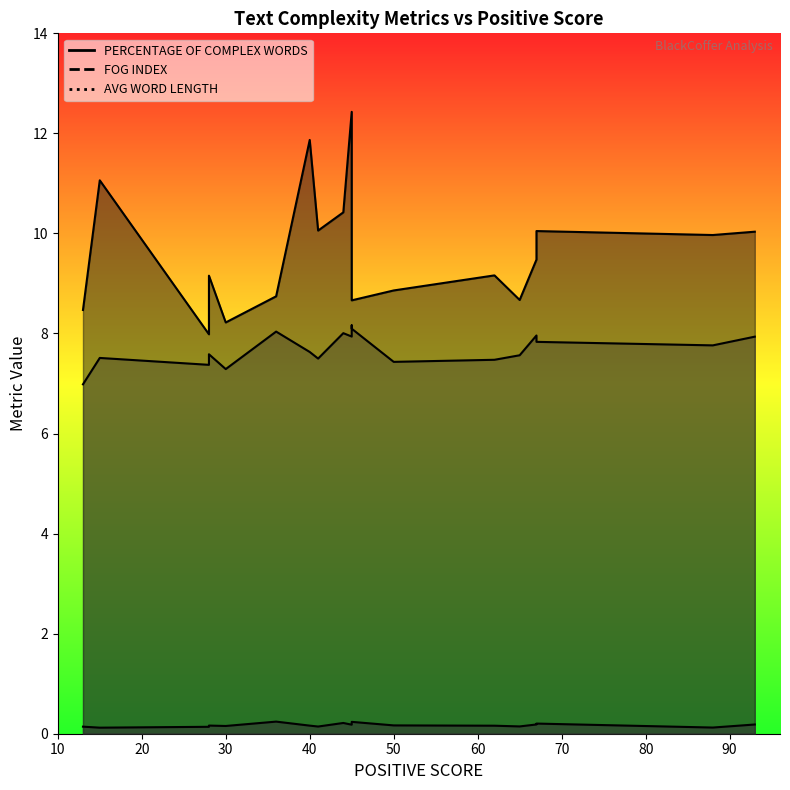

At 88, list the series in order from largest to smallest.

FOG INDEX, AVG WORD LENGTH, PERCENTAGE OF COMPLEX WORDS